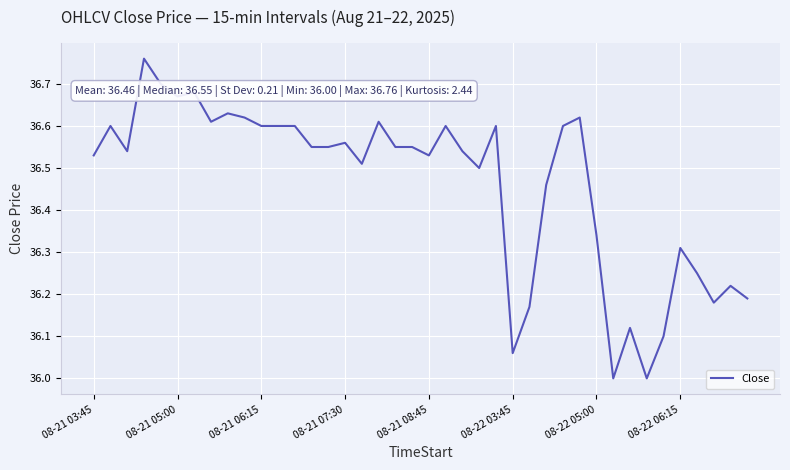

What is the smallest value displayed?

36.0